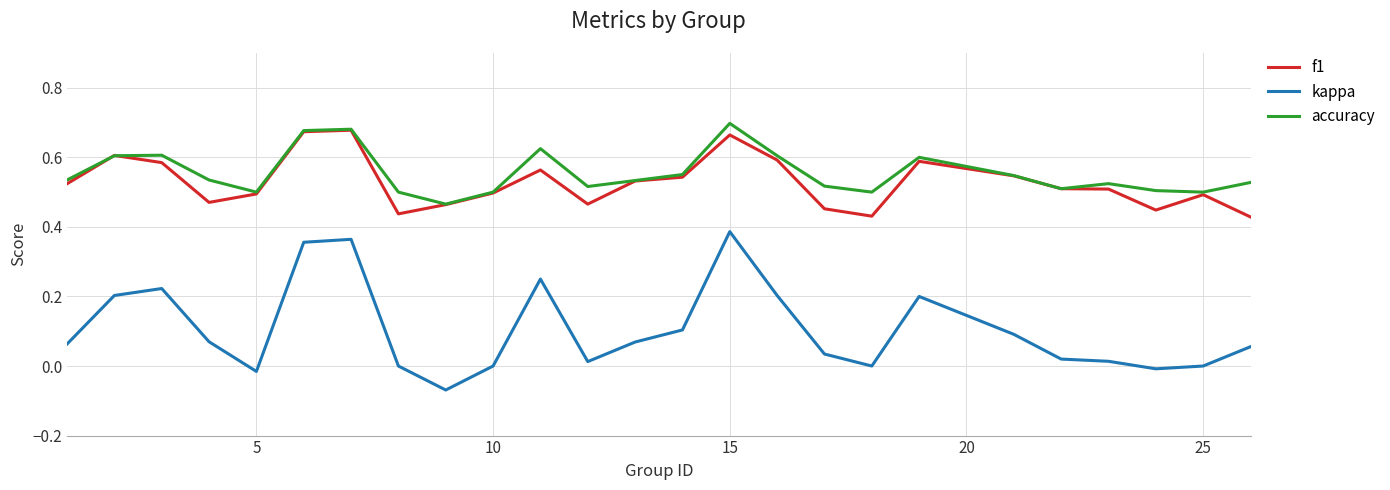

Which series has the widest spread of values?

kappa